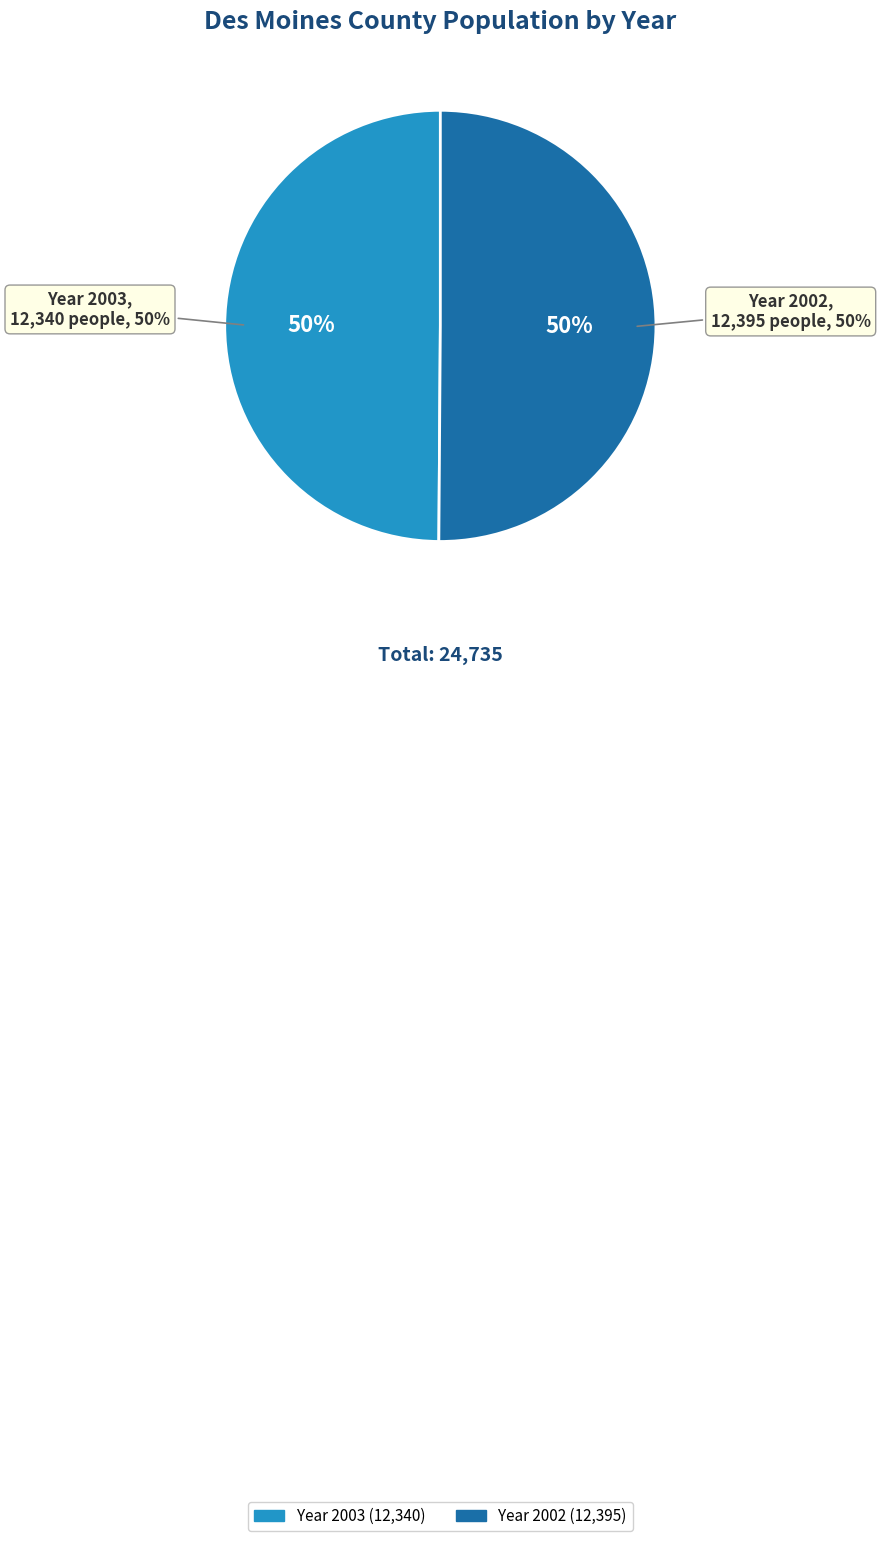

What percentage is the 2003 slice, to the nearest percent?

50%